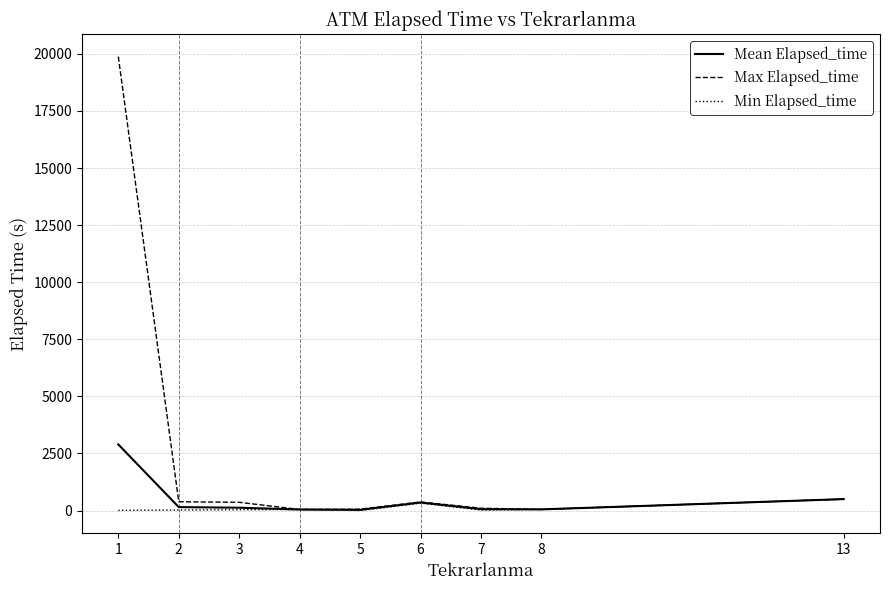

What is the greatest value displayed?

19880.0